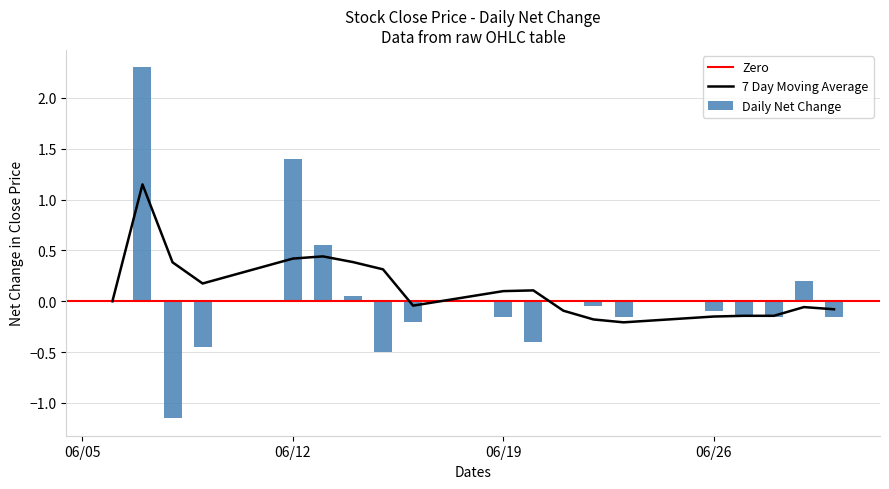

Is it true that 7 Day Moving Average equals 0.1 at 06/19?

True